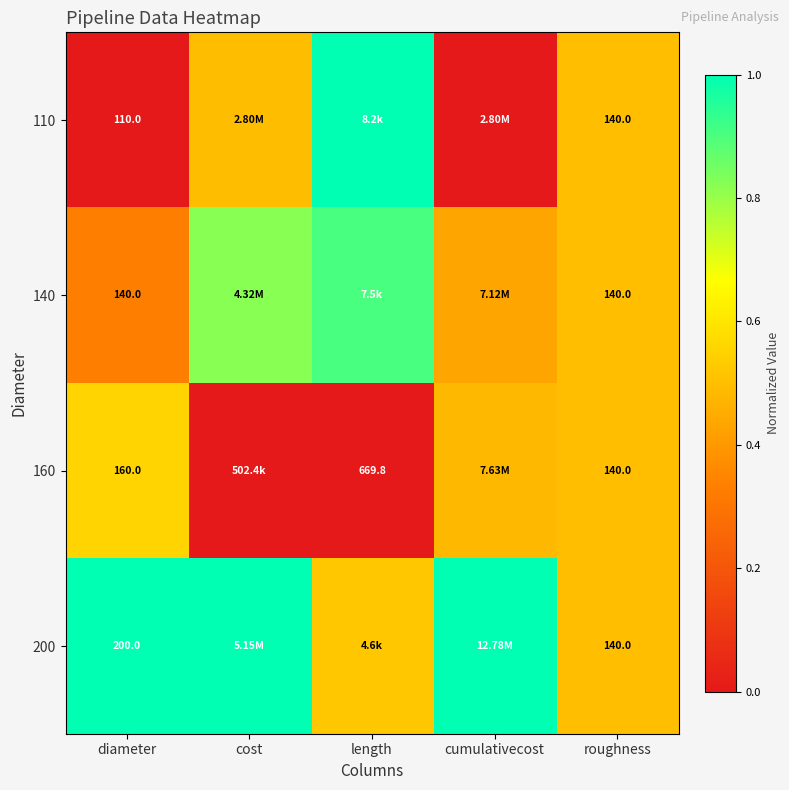

How many values in the 200 series are below 1?

2